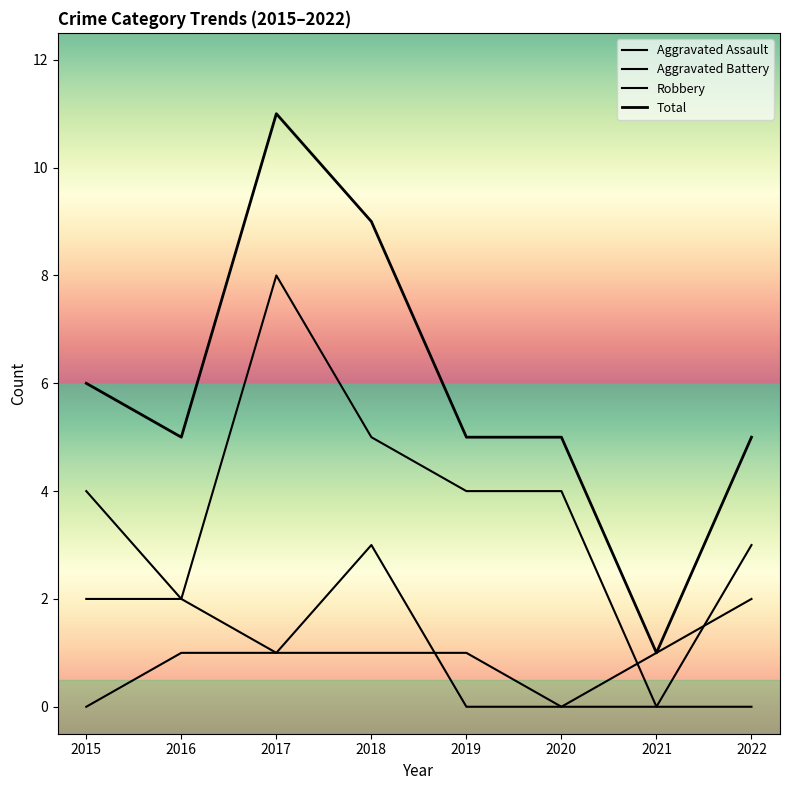

What is the maximum value shown in the chart?

11